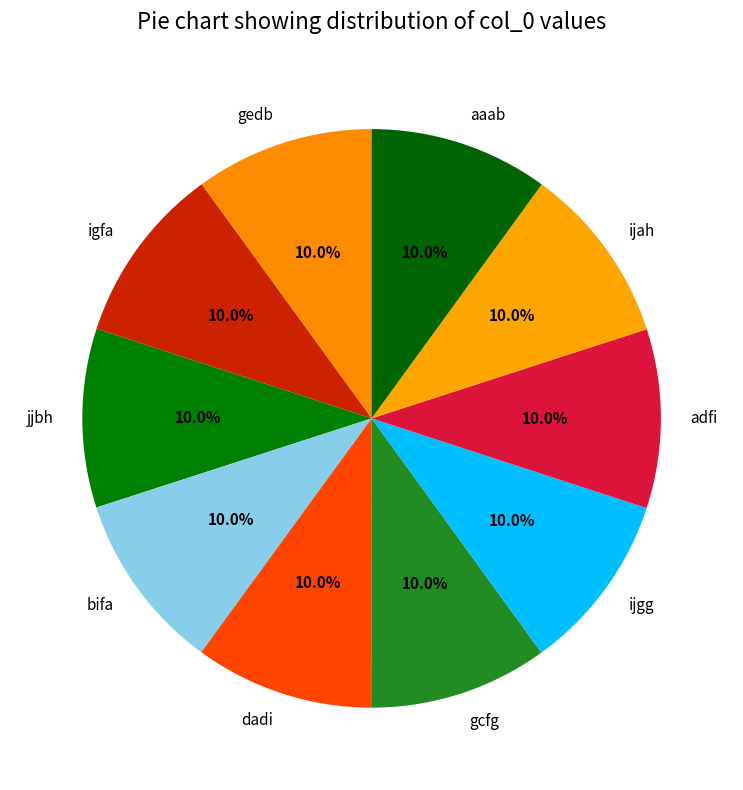

Is there a majority slice in this chart?

No